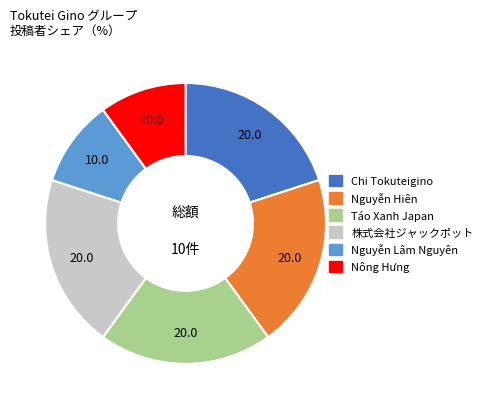

How many slices are in this pie chart?

6